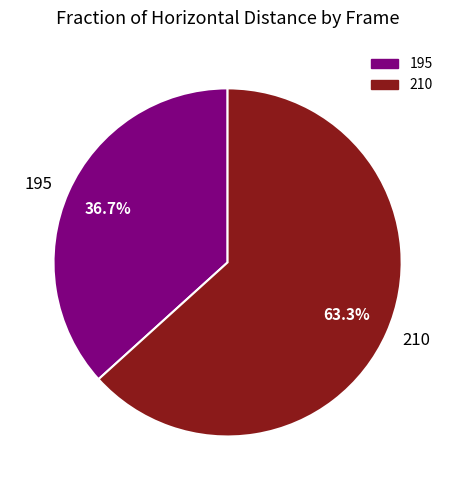

Rank the categories by value from highest to lowest.

210, 195